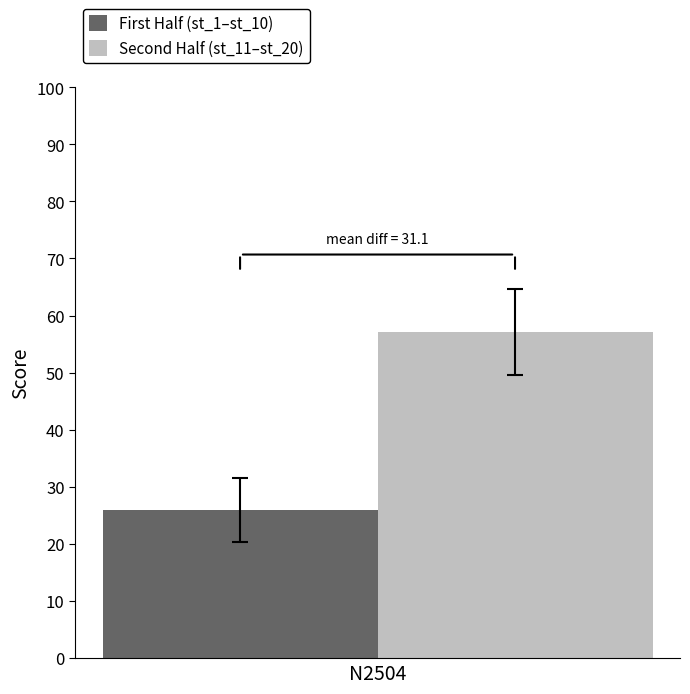

Reading left to right, list all the values displayed in this chart.

First Half (st_1–st_10): N2504=26.0
Second Half (st_11–st_20): N2504=57.1